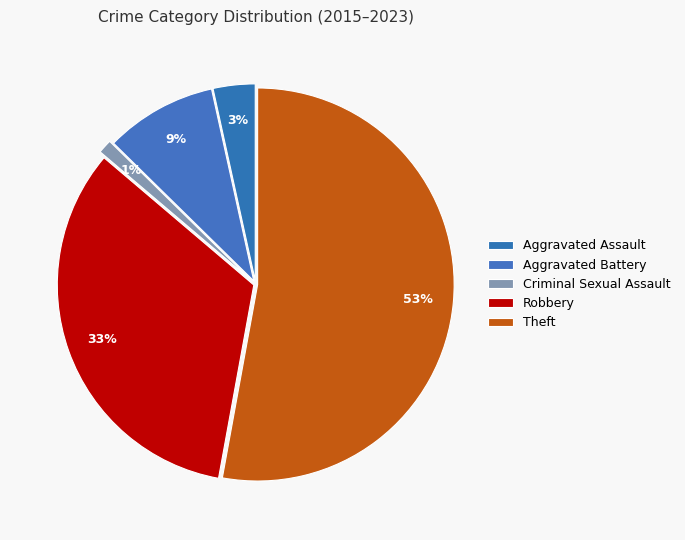

Rank the categories by value from lowest to highest.

Criminal Sexual Assault, Aggravated Assault, Aggravated Battery, Robbery, Theft